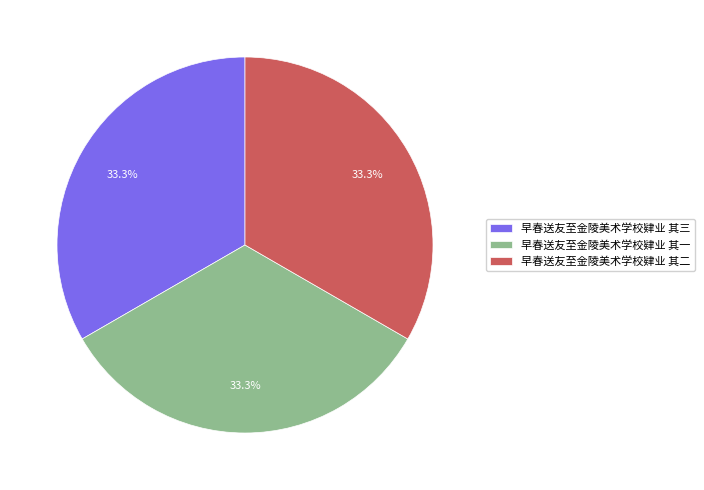

Combined, what portion of the pie is 早春送友至金陵美术学校肄业 其三 and 早春送友至金陵美术学校肄业 其二?

66.7%